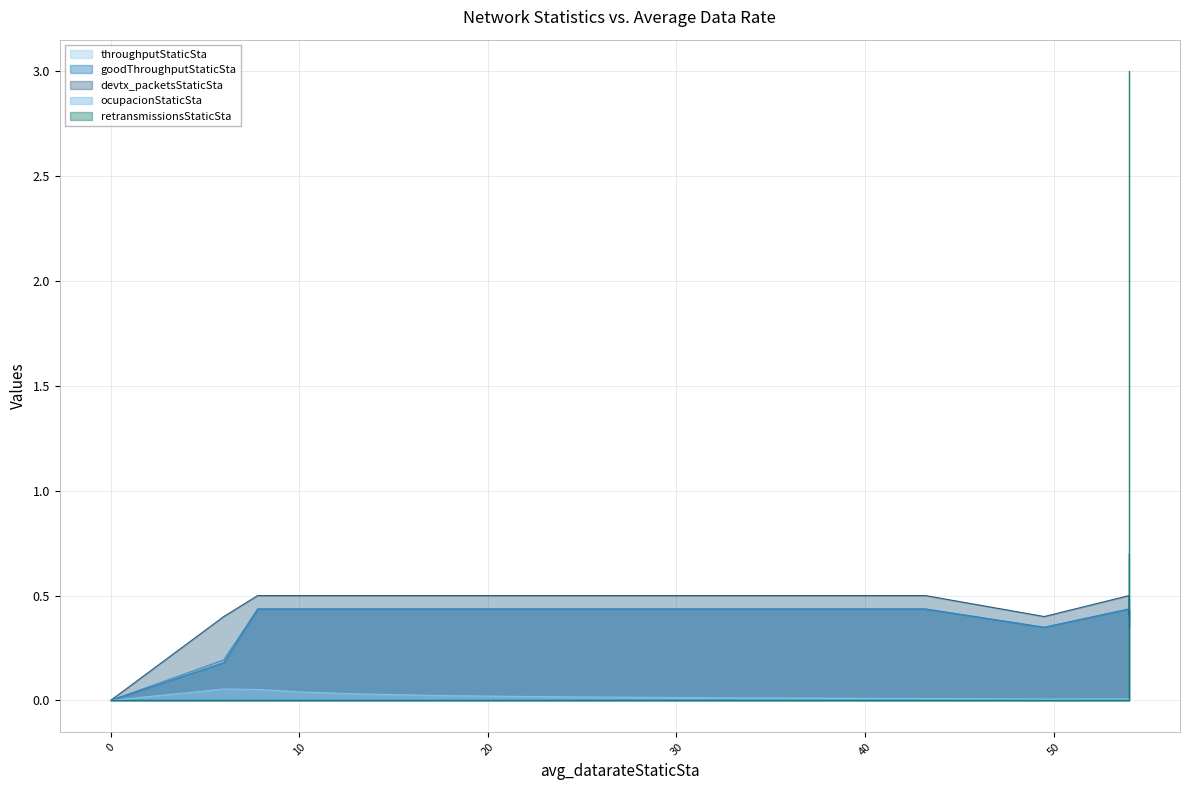

How many categories are shown in the chart?

19